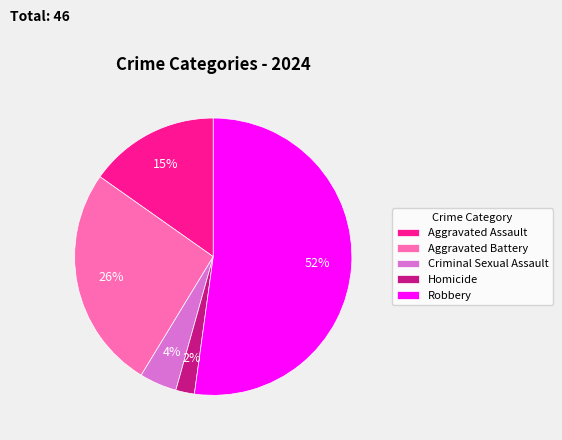

Is there a majority slice in this chart?

Yes